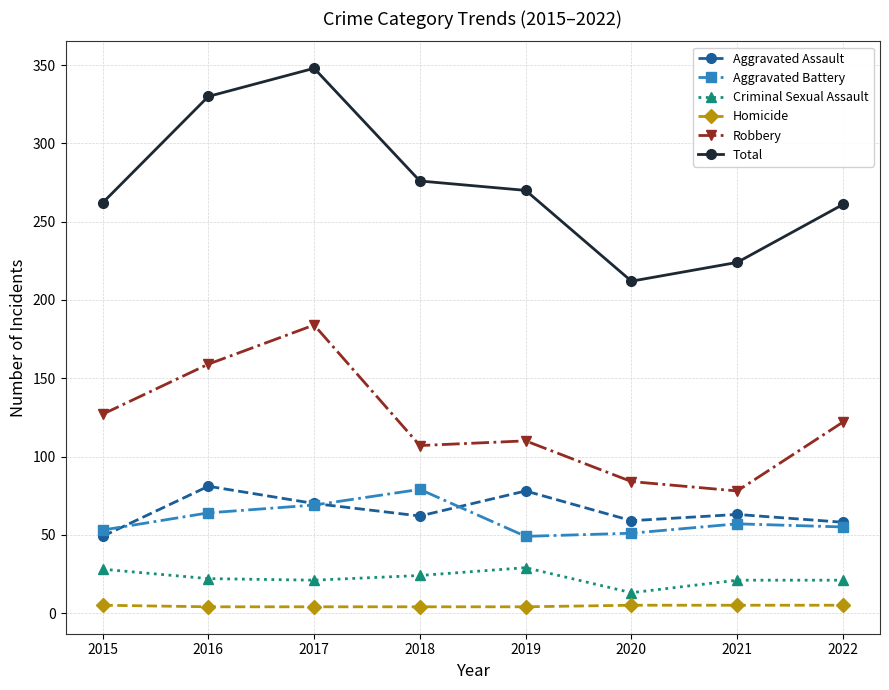

How many interior local valleys does the Aggravated Assault series have?

2